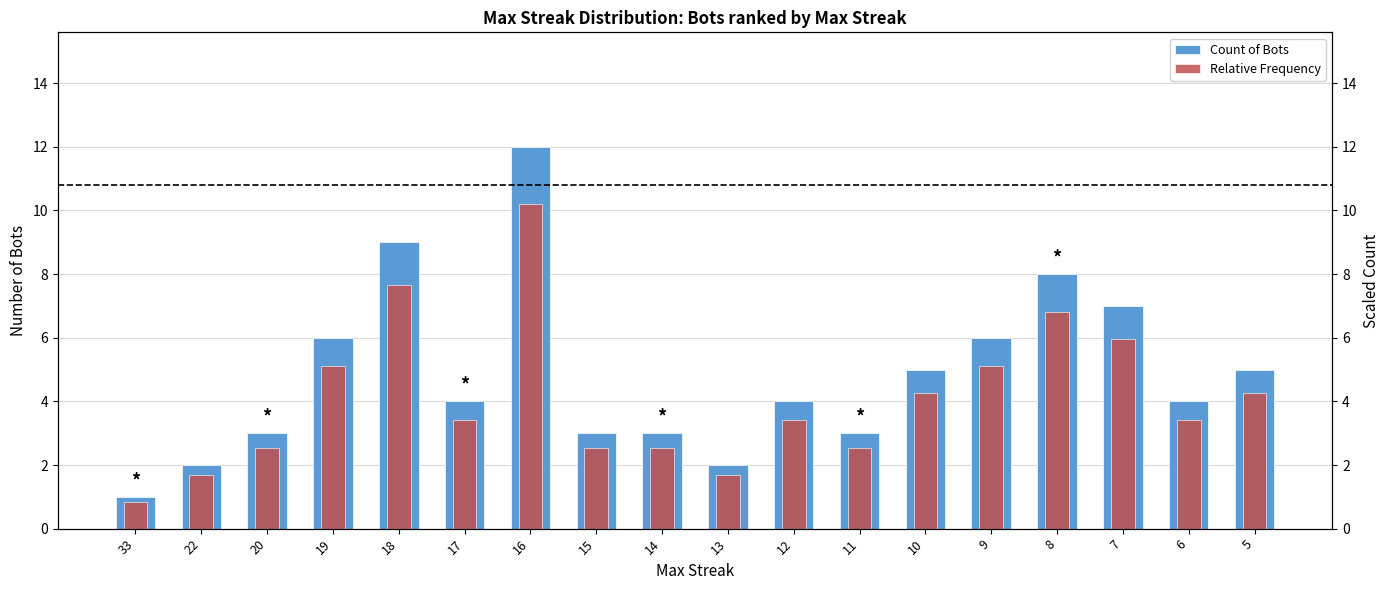

Reading left to right, extract all data points from this chart.

Count of Bots: 33=1.0	22=2.0	20=3.0	19=6.0	18=9.0	17=4.0	16=12.0	15=3.0	14=3.0	13=2.0	12=4.0	11=3.0	10=5.0	9=6.0	8=8.0	7=7.0	6=4.0	5=5.0
Relative Frequency: 33=0.8	22=1.7	20=2.5	19=5.1	18=7.6	17=3.4	16=10.2	15=2.5	14=2.5	13=1.7	12=3.4	11=2.5	10=4.2	9=5.1	8=6.8	7=6.0	6=3.4	5=4.2